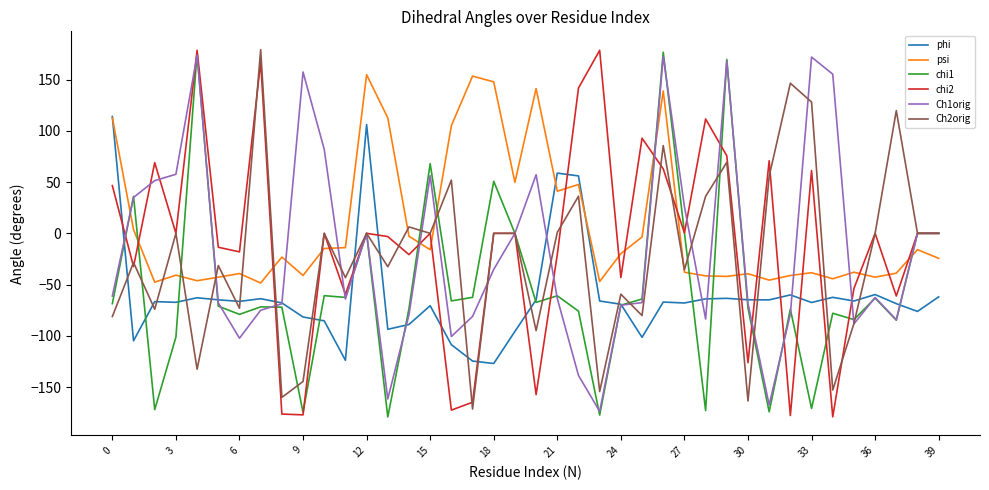

How many intersections are there between phi and chi2?

15